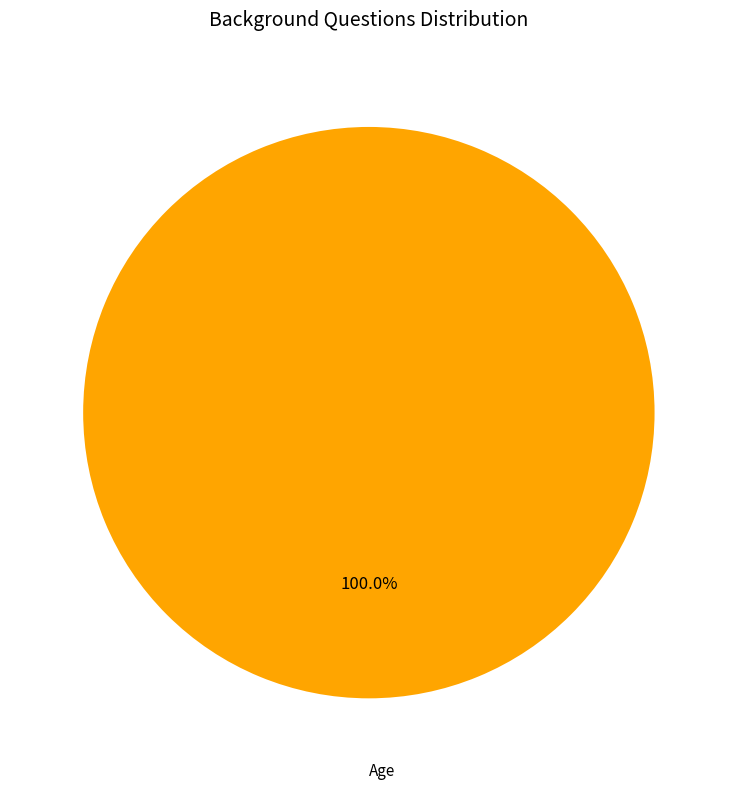

How many segments does this pie chart have?

1